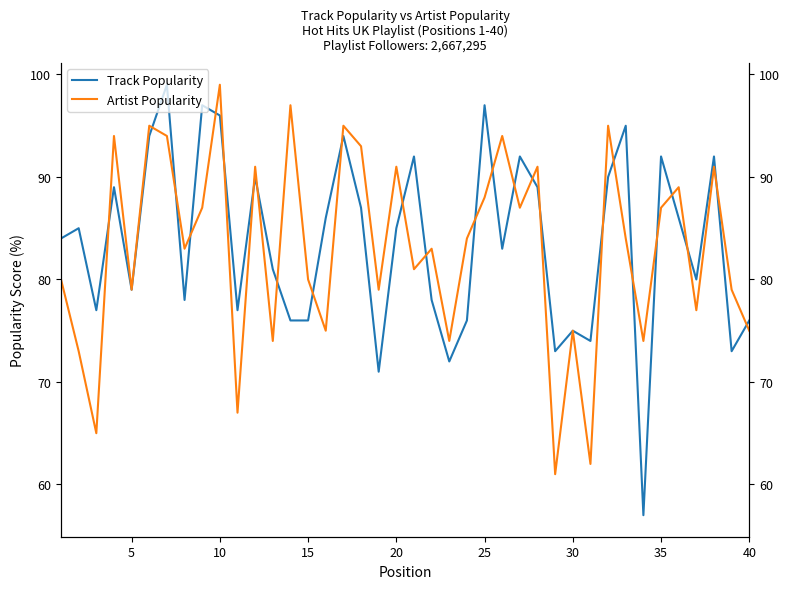

What are all the series names shown in the legend?

Track Popularity, Artist Popularity